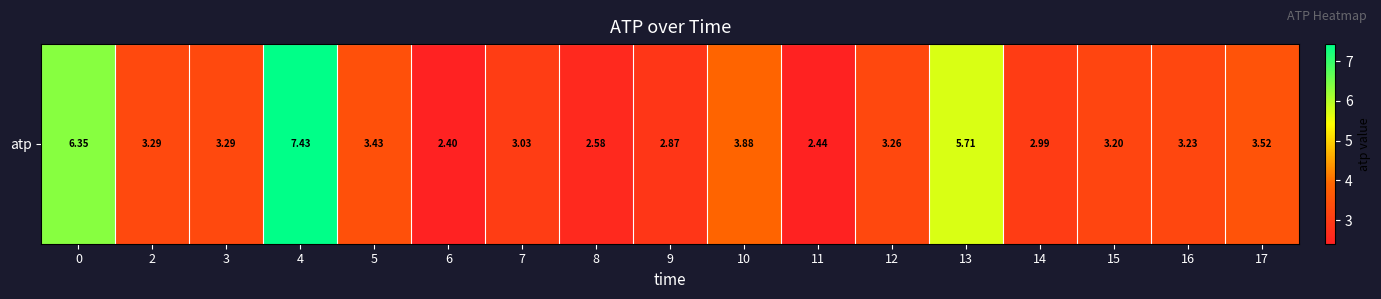

Is it true that the value at 13 is 5.7?

True